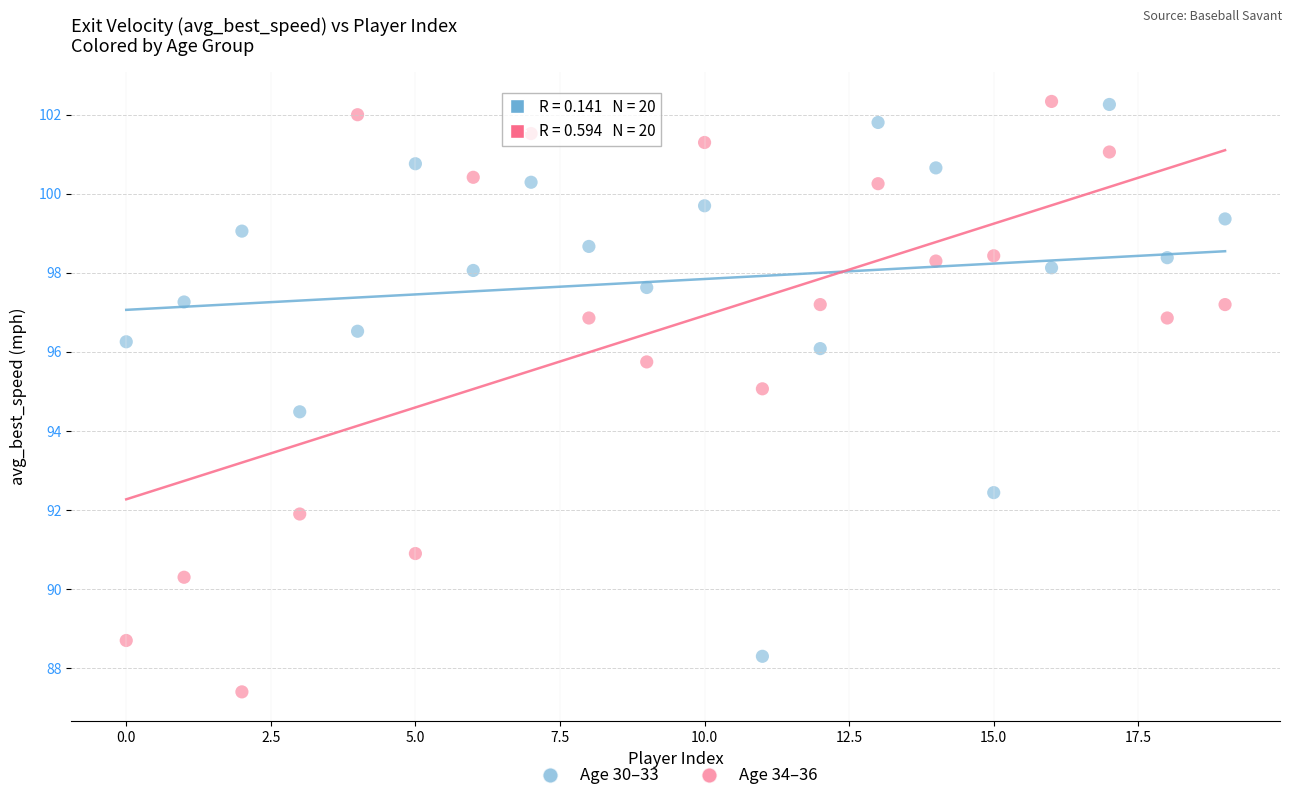

In the Age 34–36 series, what Y value is closest to 94?

95.1